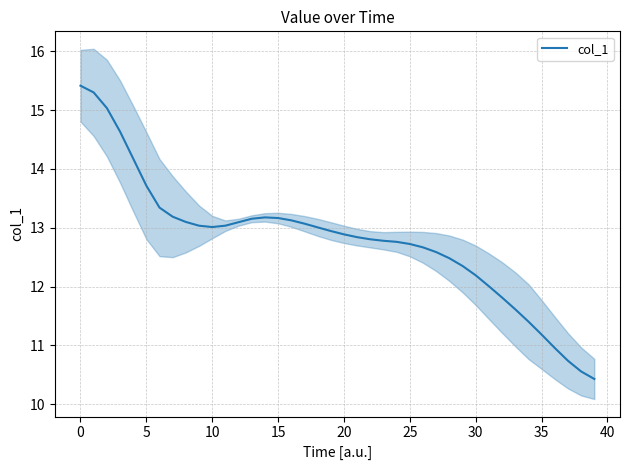

How many points are higher than both their immediate neighbors (excluding endpoints)?

1